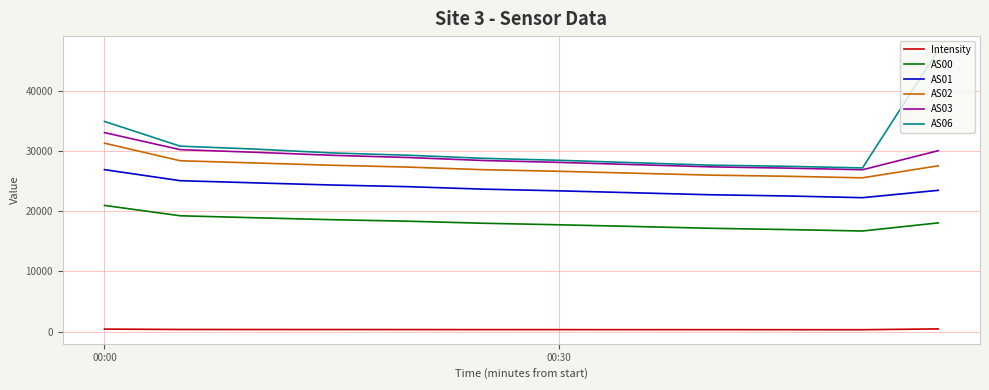

Which series has the largest range (max minus min)?

AS06